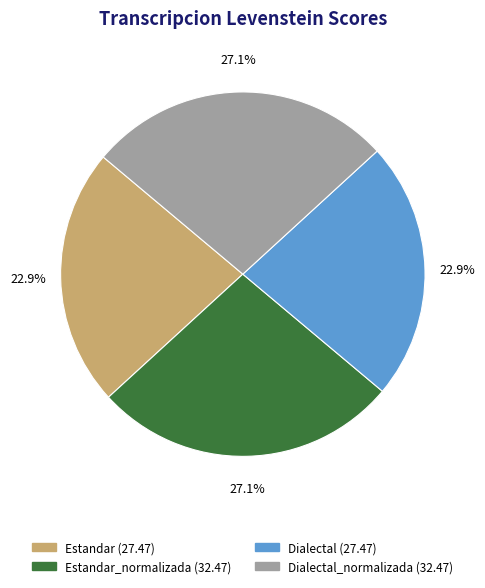

Is there a majority slice in this chart?

No